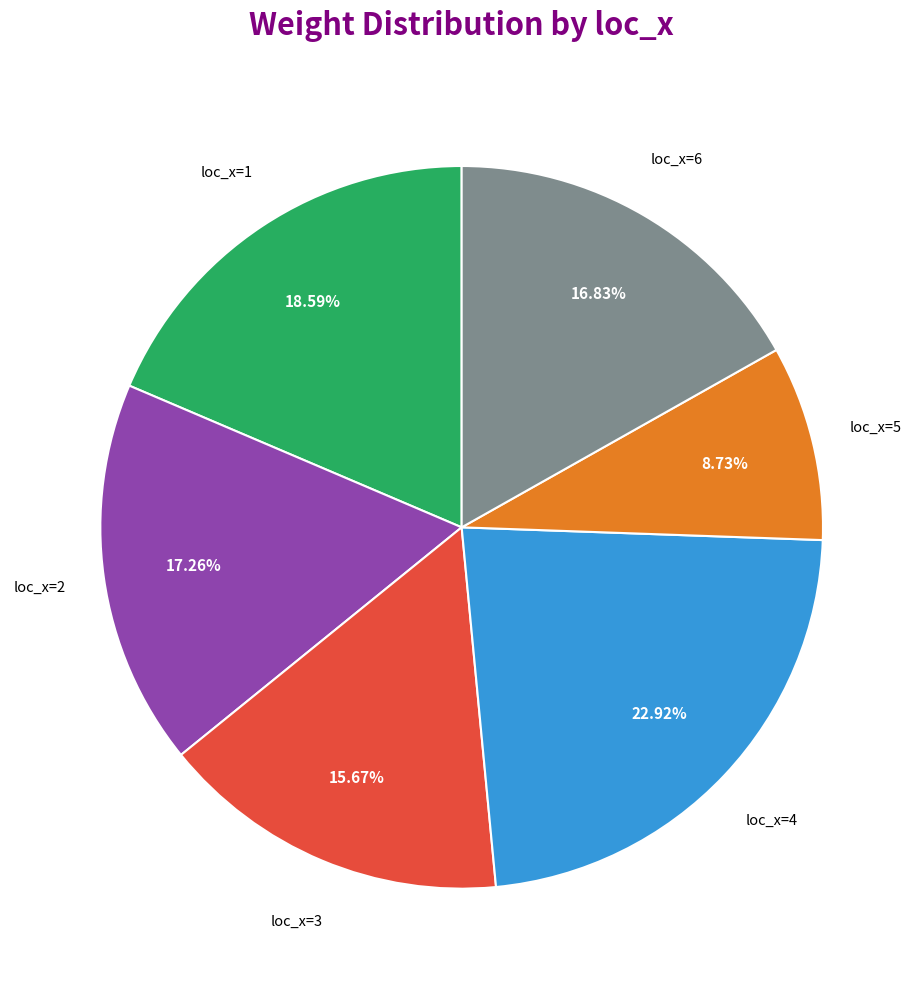

Does any single category account for the majority?

No